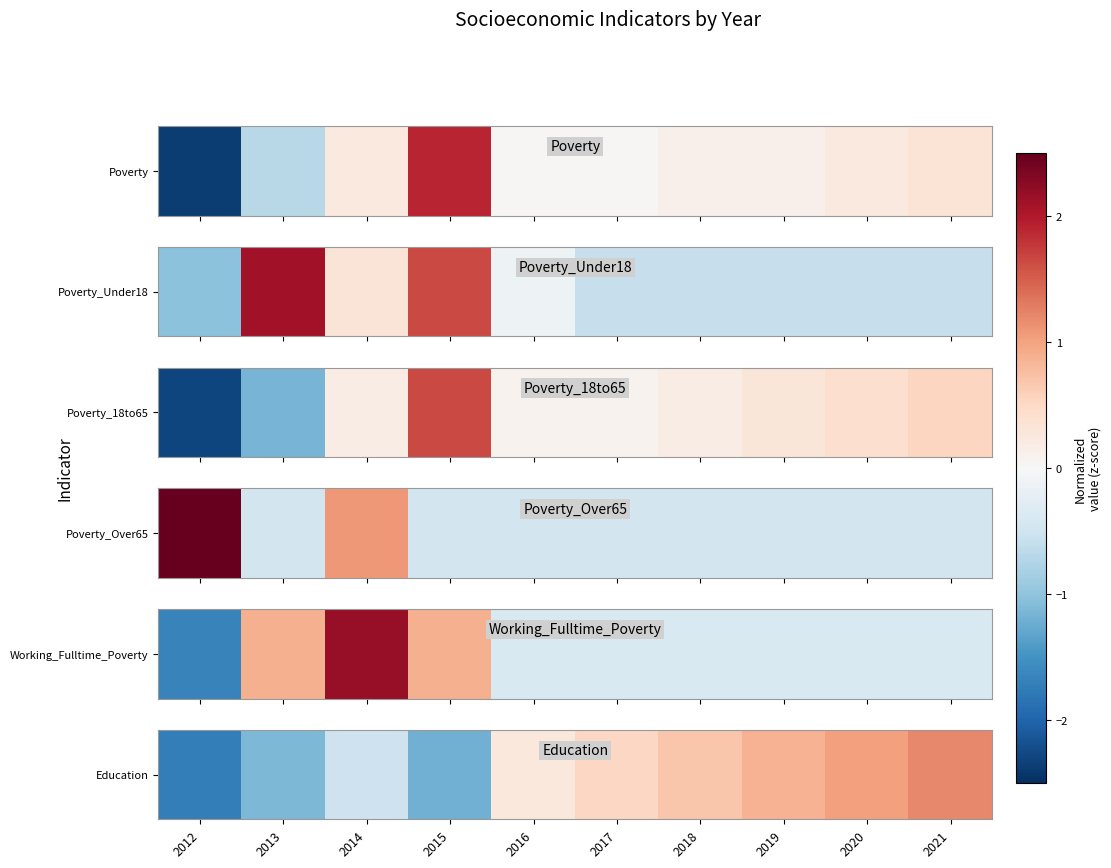

How many data points does each series have?

10